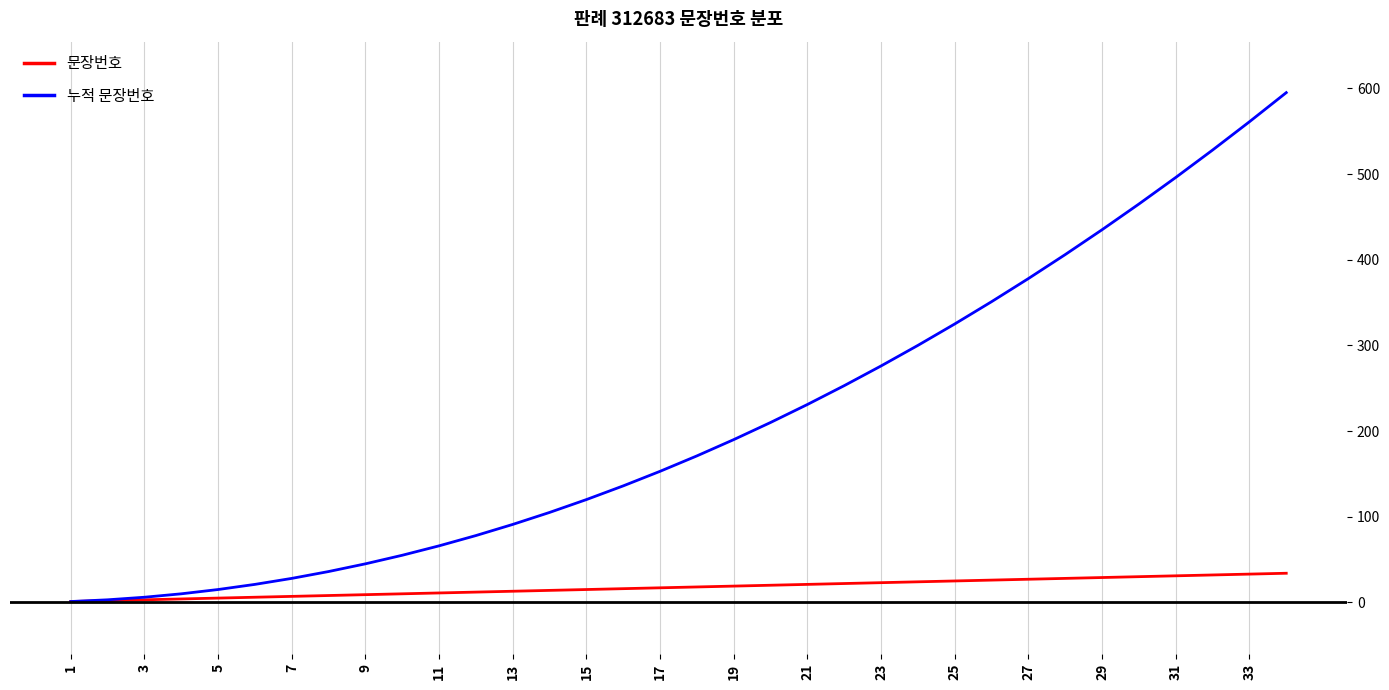

Which series has the widest spread of values?

누적 문장번호